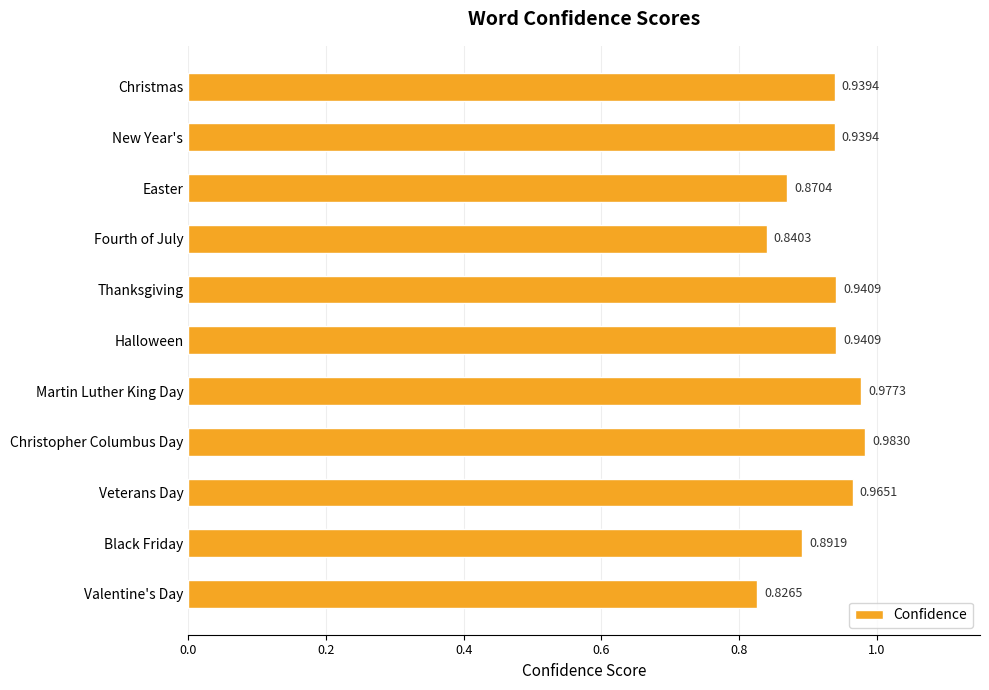

At which category does the chart reach its peak across all series?

Christopher Columbus Day